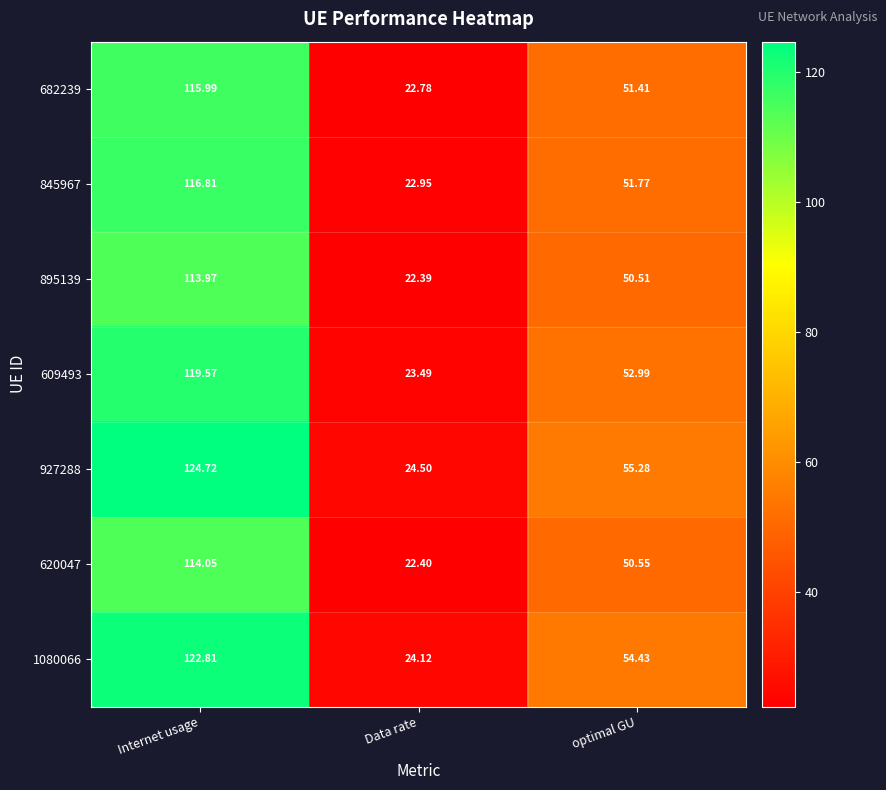

At Data rate, list the series in order from smallest to largest.

895139, 620047, 682239, 845967, 609493, 1080066, 927288